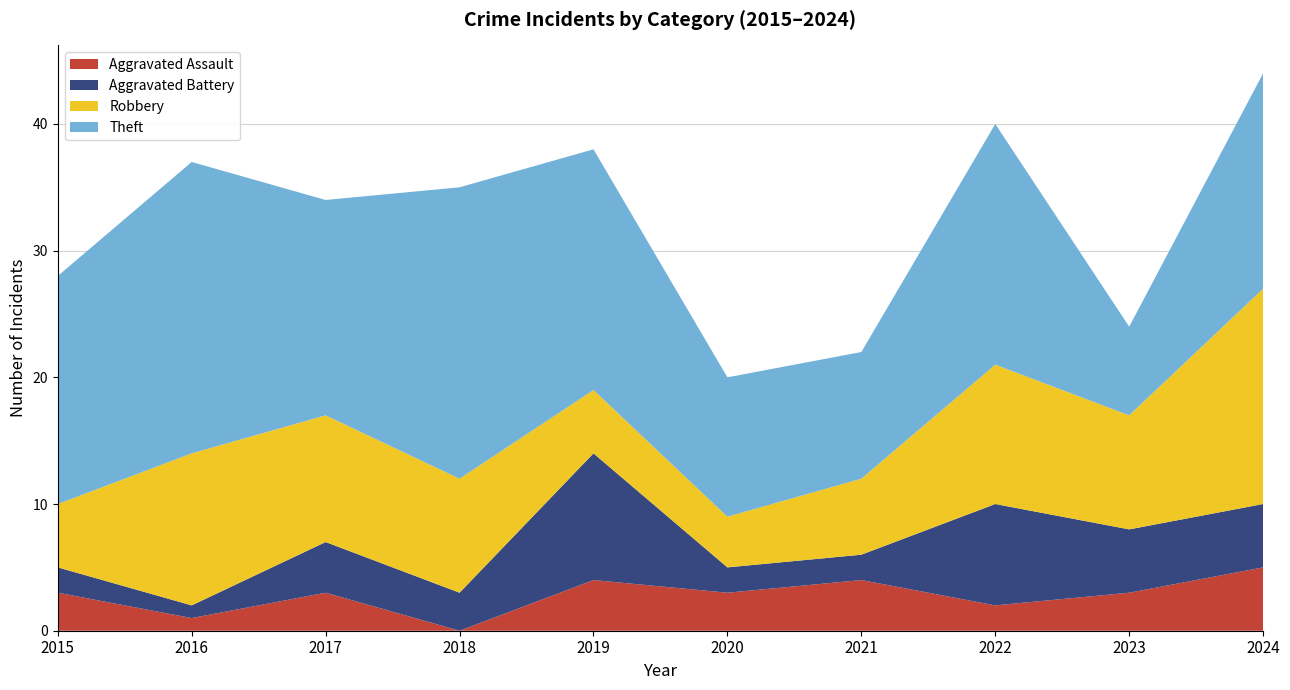

Reading left to right, list all the values displayed in this chart.

Aggravated Assault: 2015=3	2016=1	2017=3	2018=0	2019=4	2020=3	2021=4	2022=2	2023=3	2024=5
Aggravated Battery: 2015=2	2016=1	2017=4	2018=3	2019=10	2020=2	2021=2	2022=8	2023=5	2024=5
Robbery: 2015=5	2016=12	2017=10	2018=9	2019=5	2020=4	2021=6	2022=11	2023=9	2024=17
Theft: 2015=18	2016=23	2017=17	2018=23	2019=19	2020=11	2021=10	2022=19	2023=7	2024=17